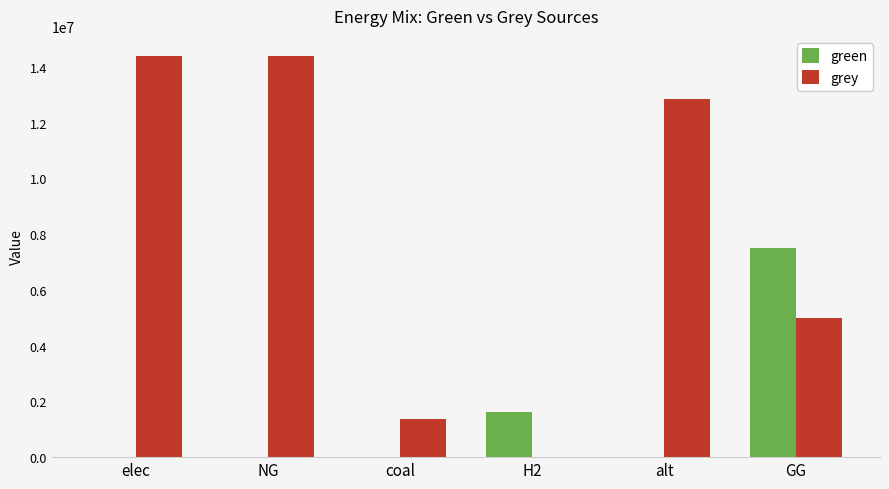

Are the bars horizontal?

No